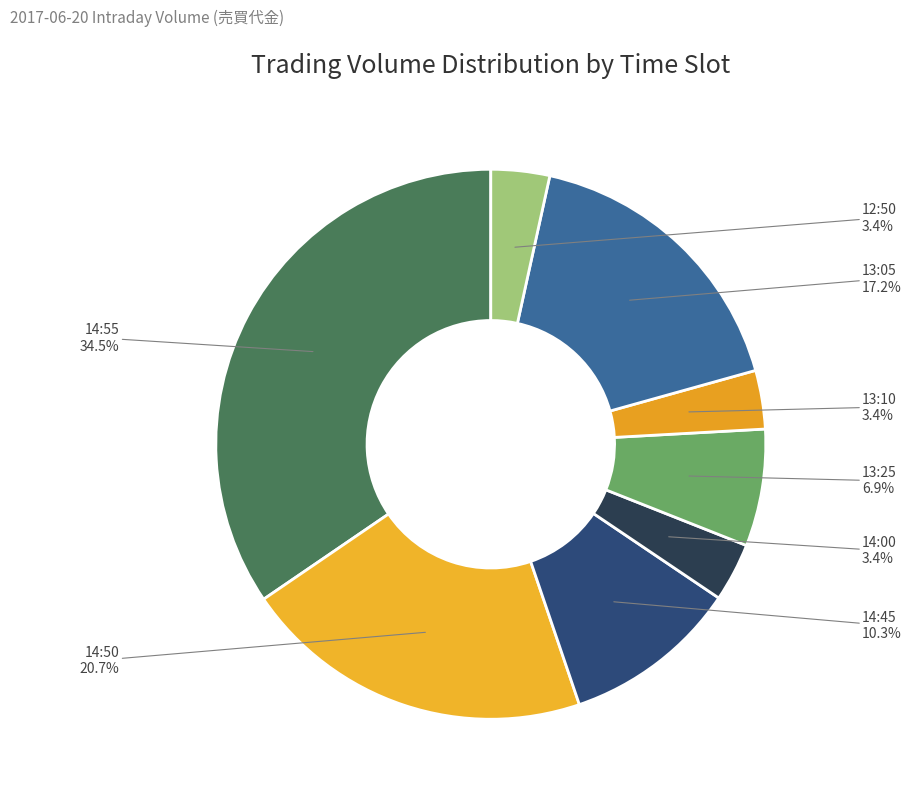

How many slices are in this pie chart?

8